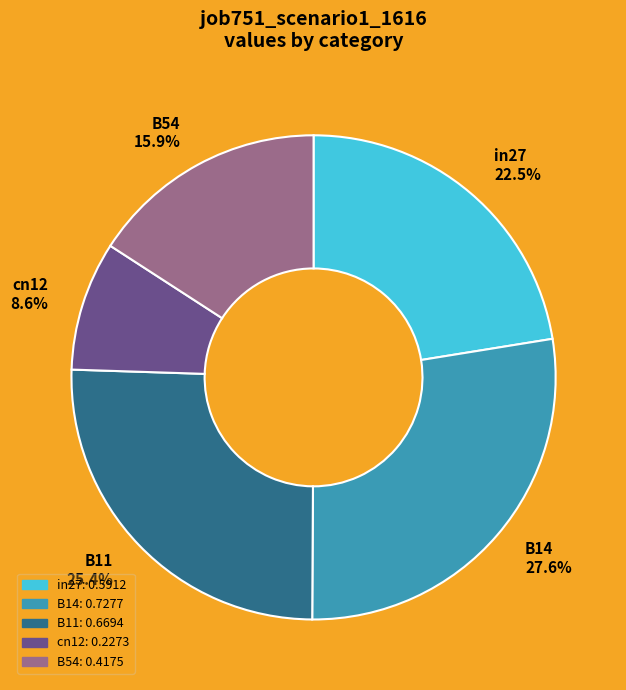

Is it true that cn12 is 16% of the pie?

False